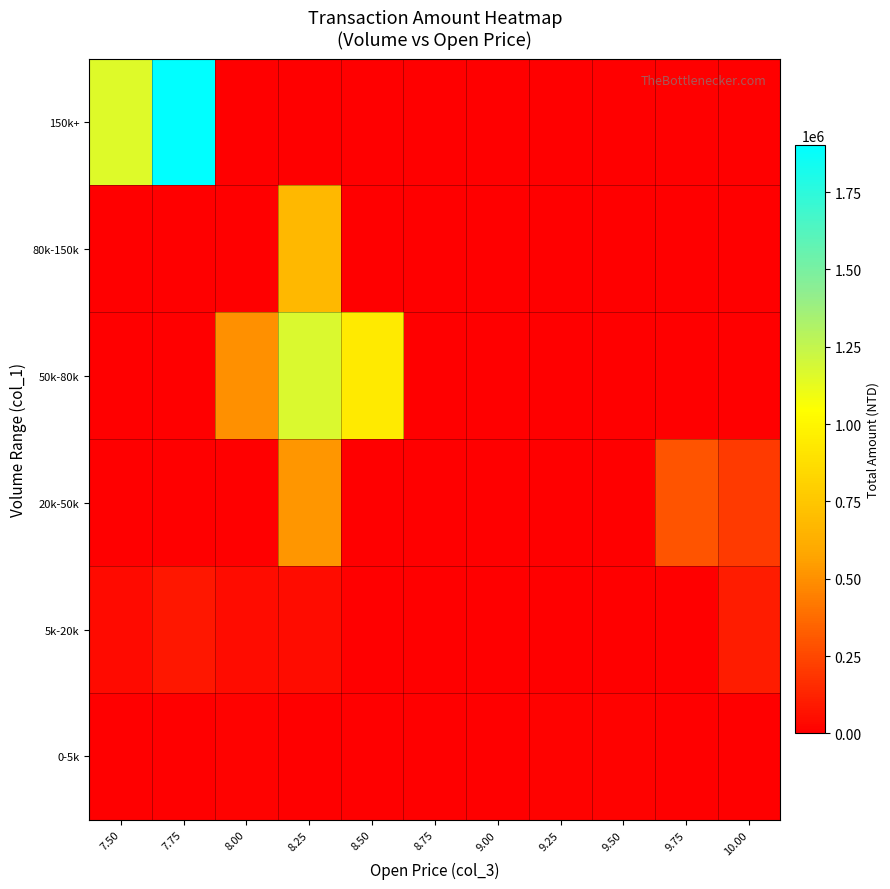

At how many categories does at least one series exceed 534746?

4